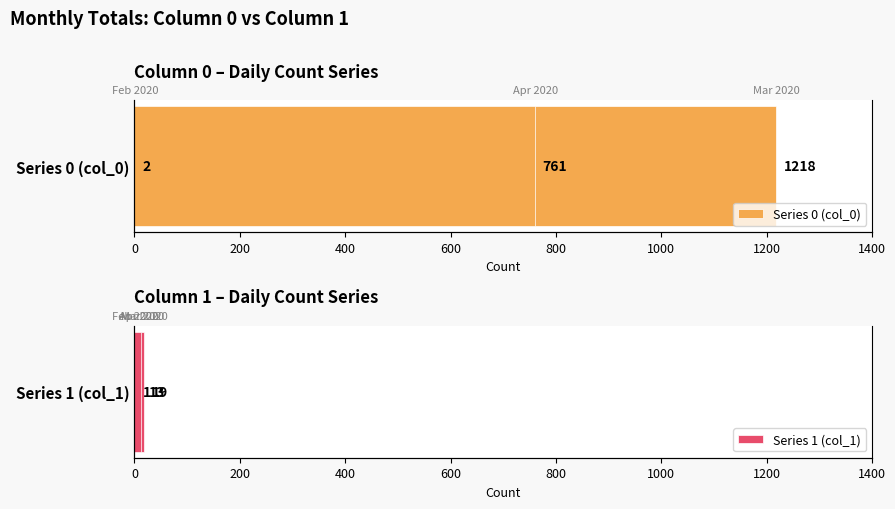

What is the highest value of the Series 0 (col_0) series?

1218